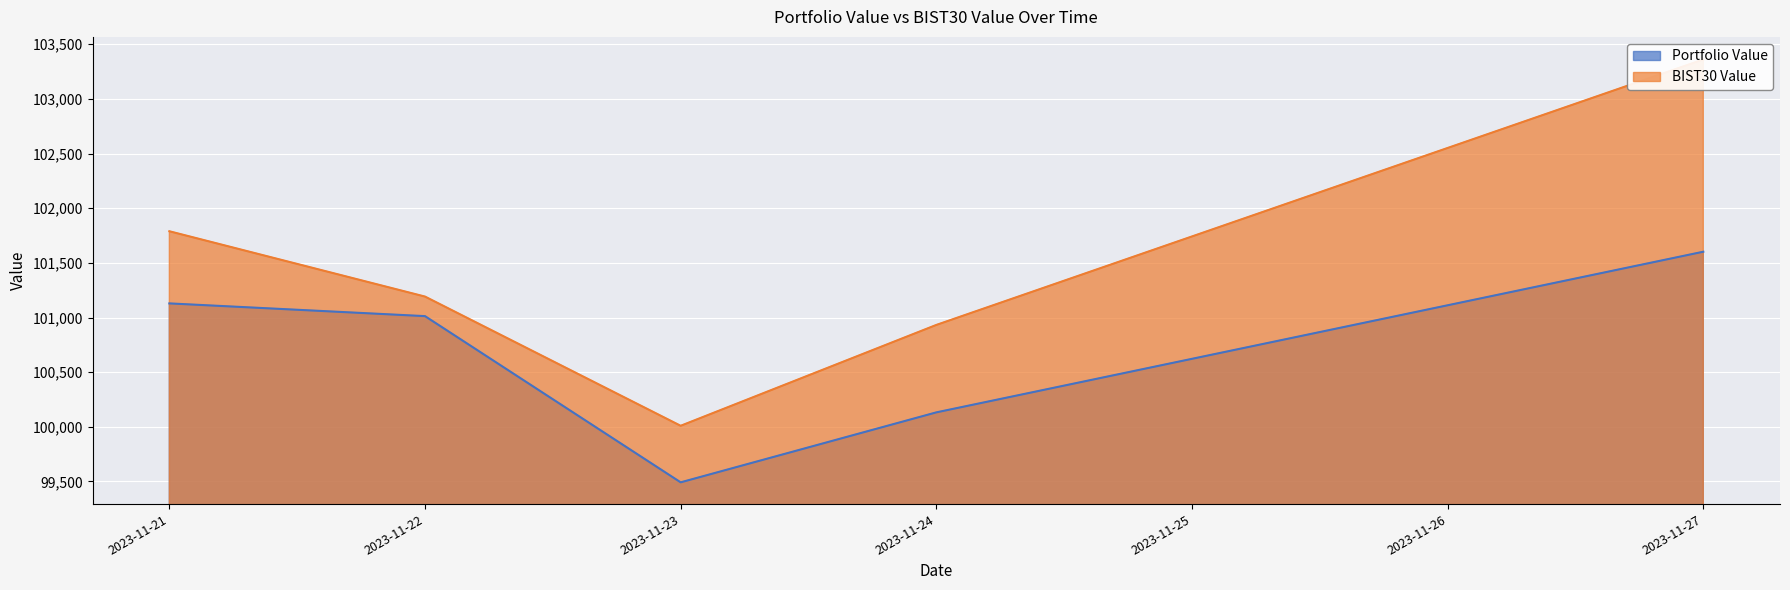

At which label does Portfolio Value reach its minimum?

2023-11-23